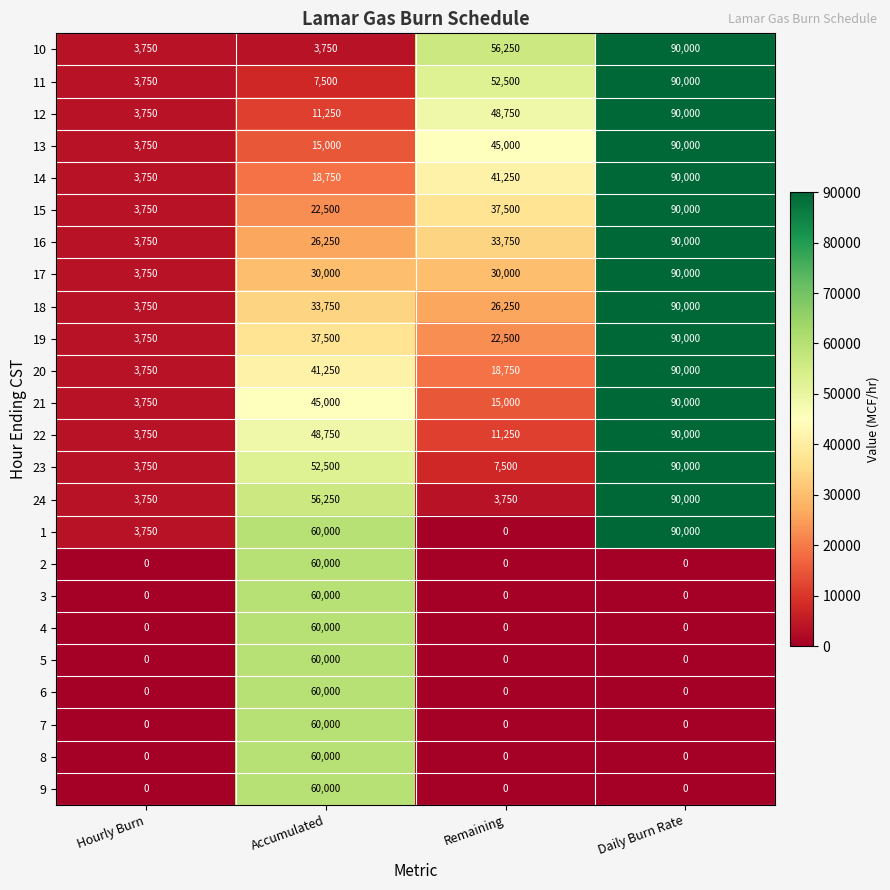

Read the 13 value at Hourly Burn.

3750